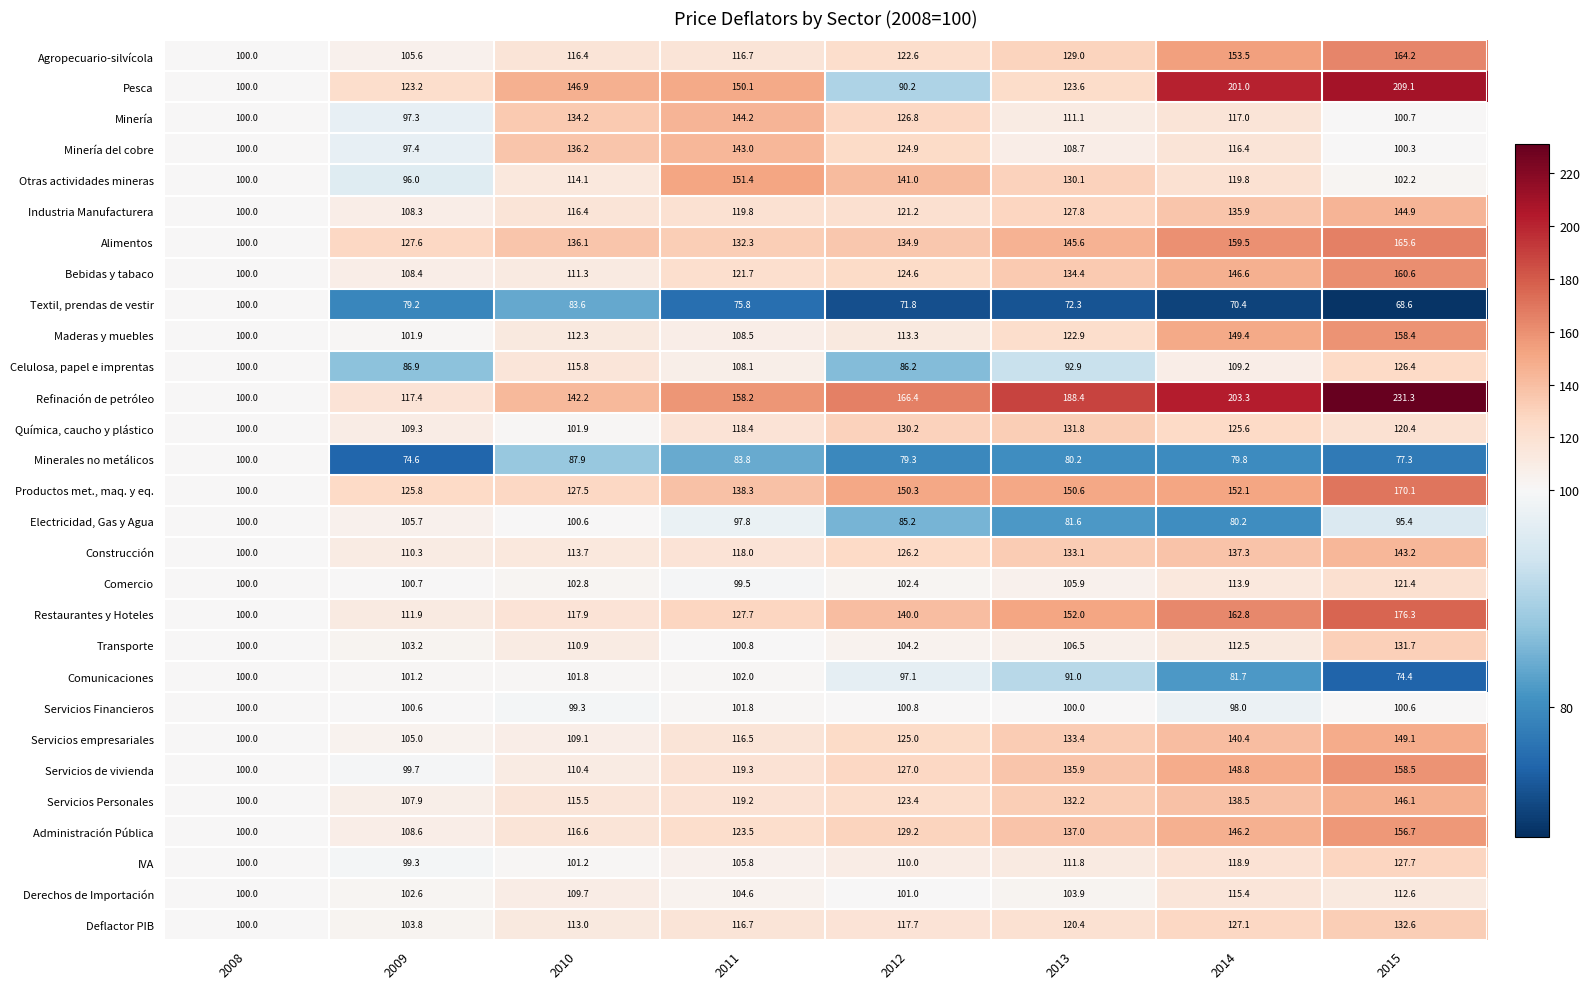

At which category is the sum across all series the highest?

2015